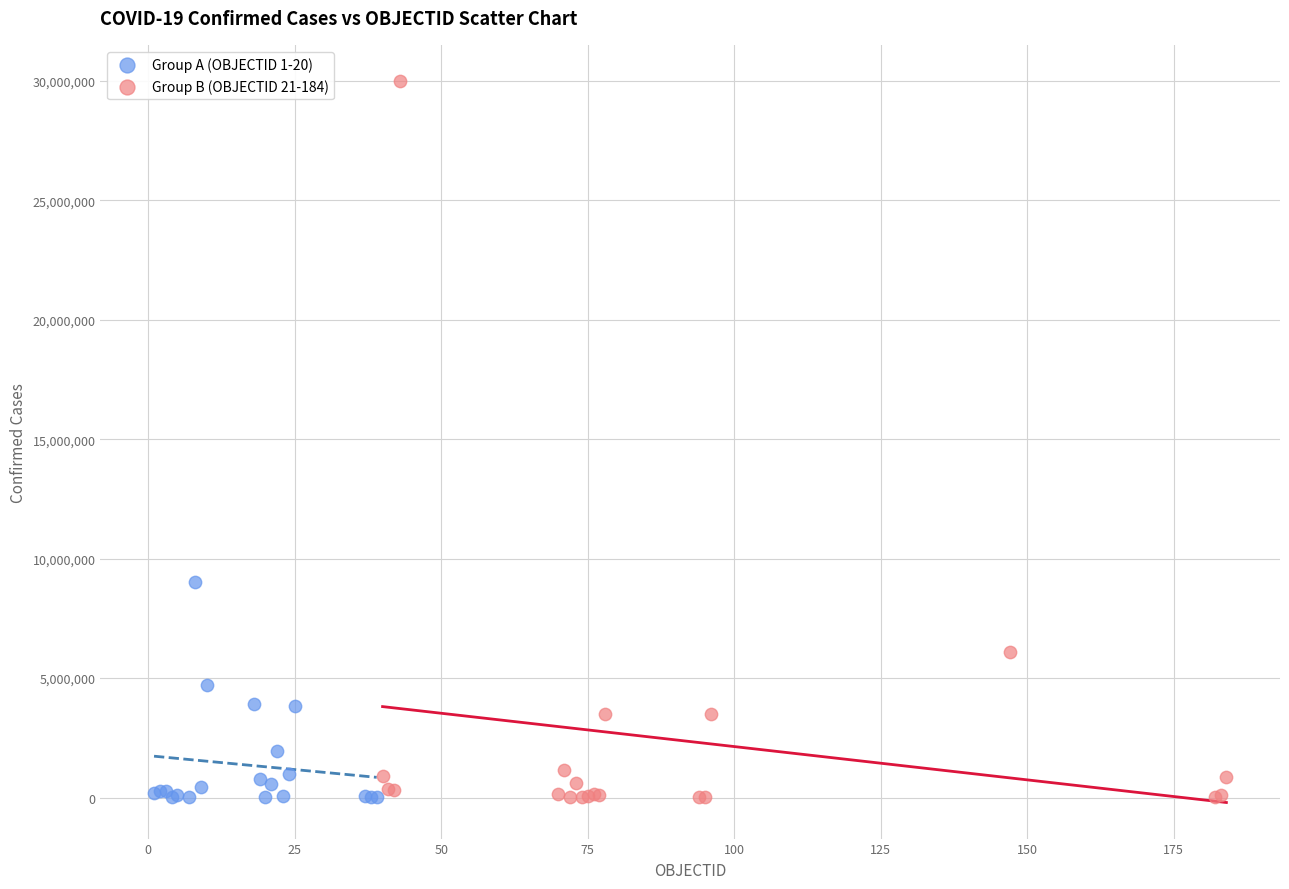

Which series contains the highest Y value?

Group B (OBJECTID 21-184)